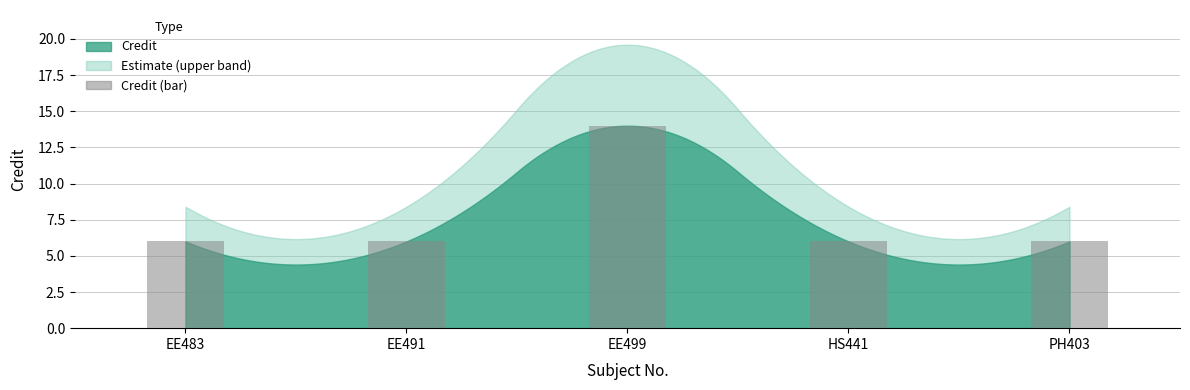

What value does the data have at PH403?

6